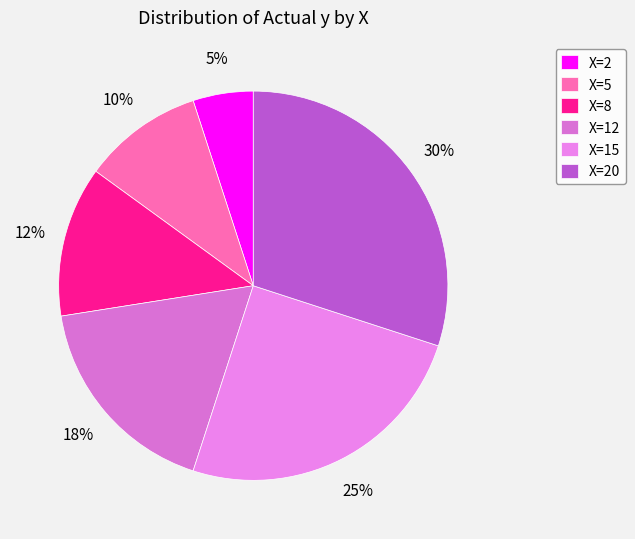

Rank the categories by value from lowest to highest.

X=2, X=5, X=8, X=12, X=15, X=20